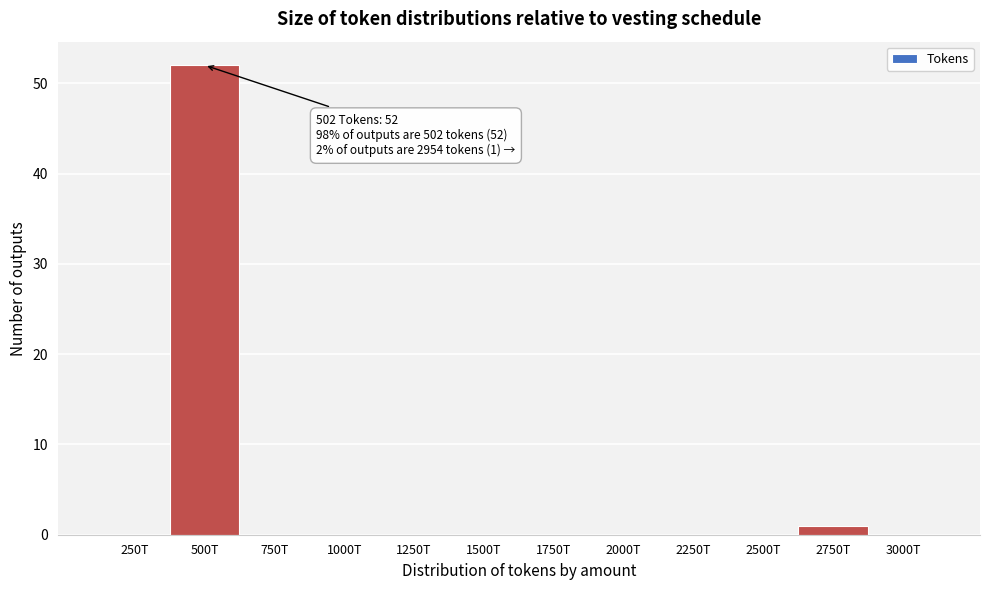

Reading left to right, what are all the values shown in this chart?

250T=0	500T=52	750T=0	1000T=0	1250T=0	1500T=0	1750T=0	2000T=0	2250T=0	2500T=0	2750T=1	3000T=0